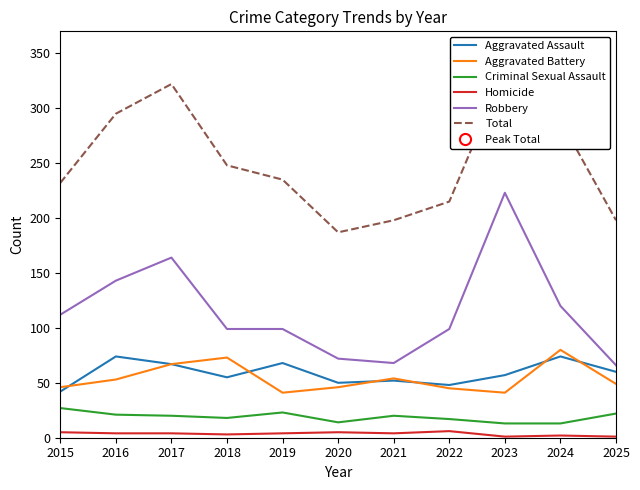

Which series has the largest total across all categories?

Total